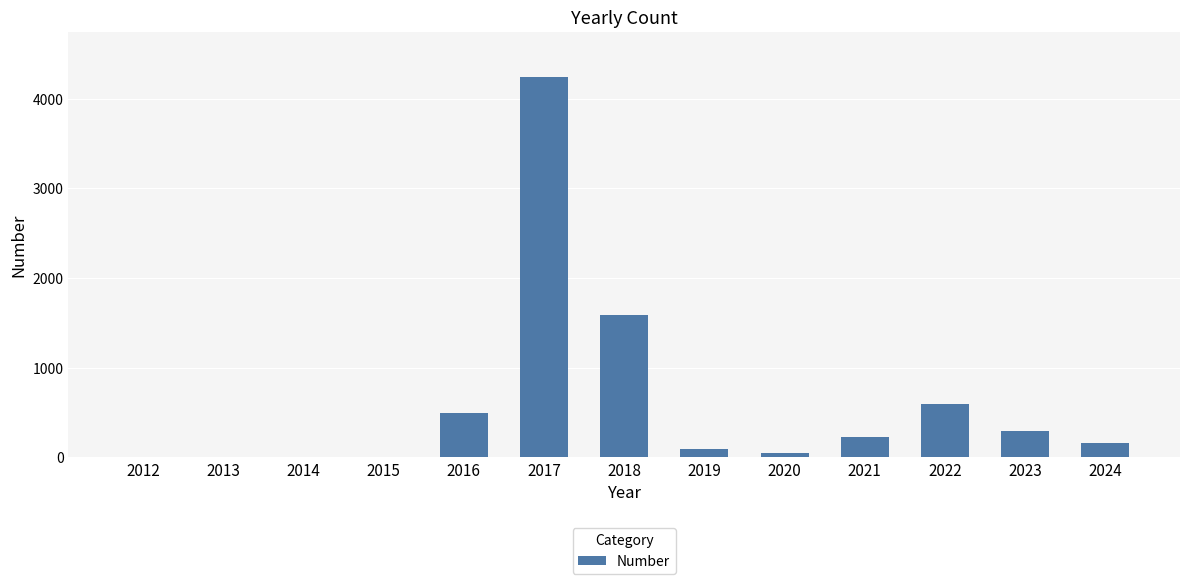

What is the sum of all values?

7722